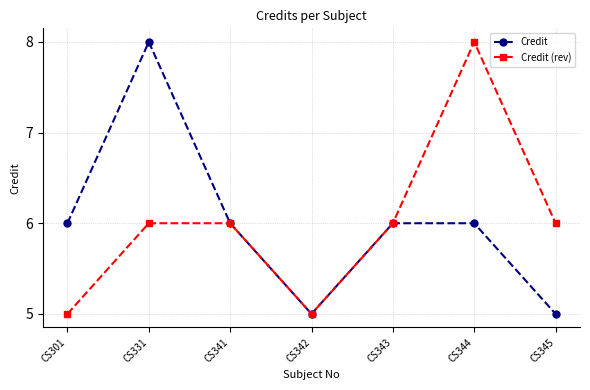

Count the number of categories in the chart.

7